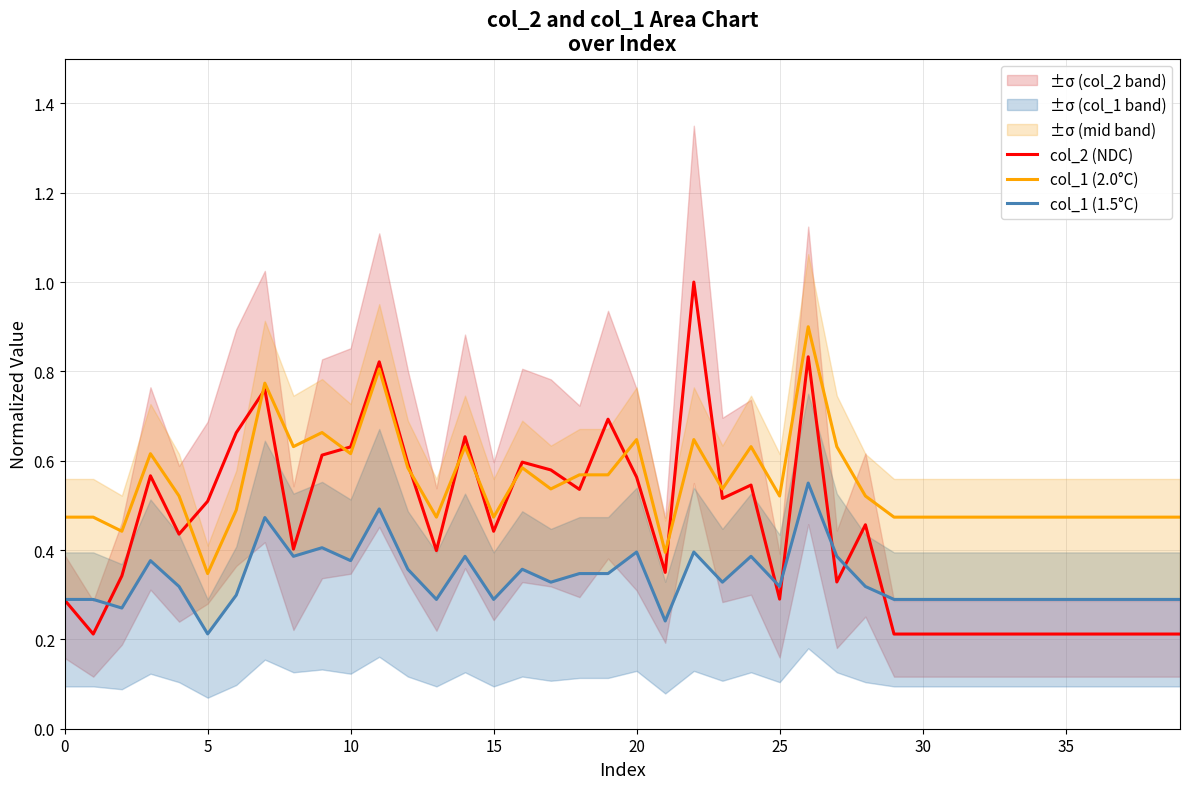

What is the highest value of the col_2 (NDC) series?

1.0